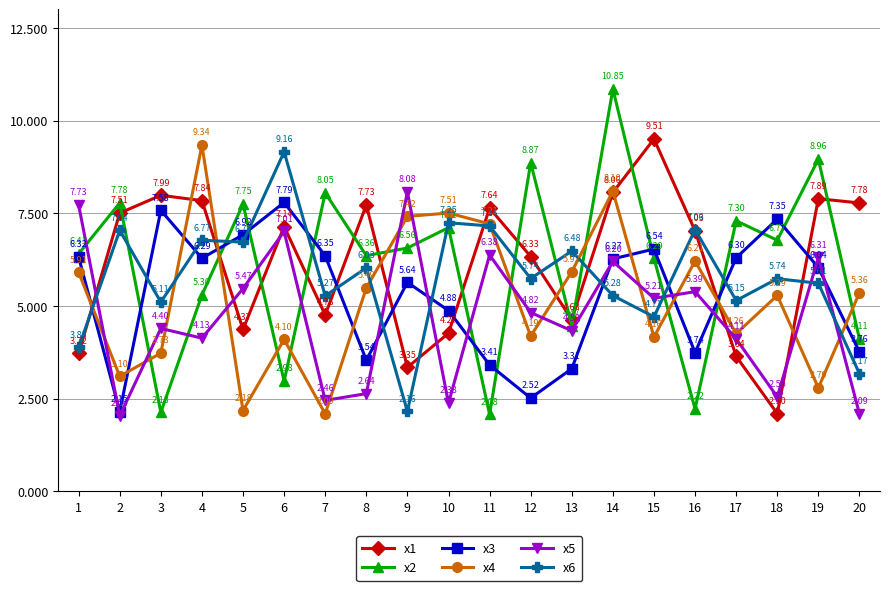

At 11, list the series in order from smallest to largest.

x2, x3, x5, x6, x4, x1